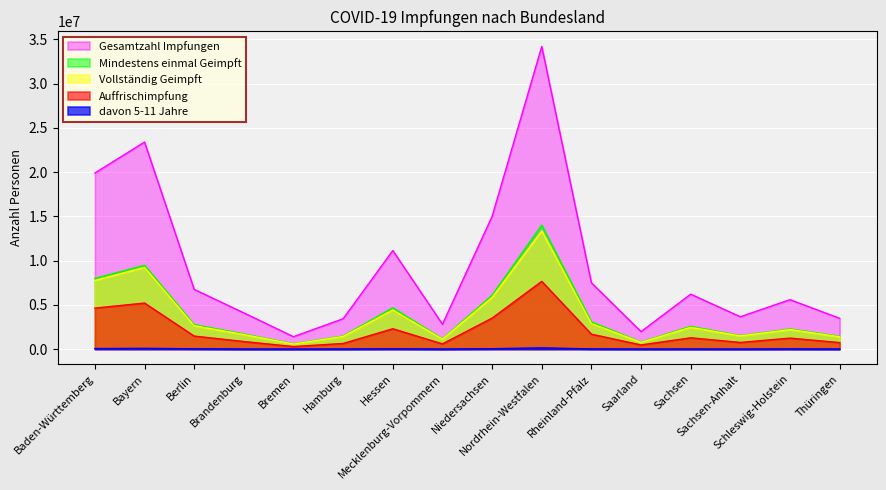

The Auffrischimpfung series shows 5077749 at Nordrhein-Westfalen. True or false?

False